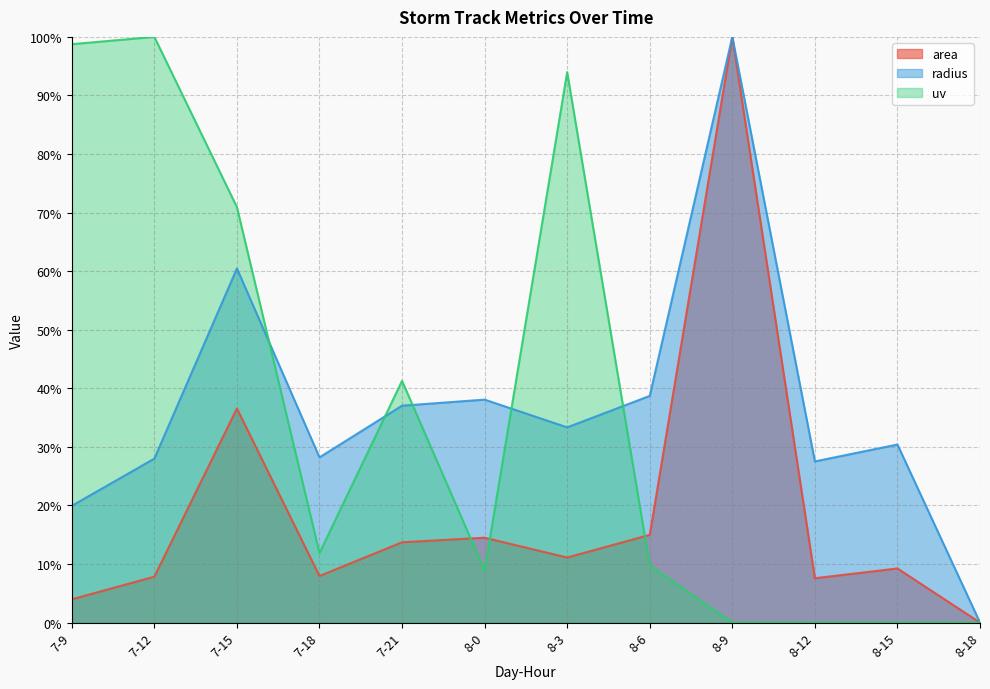

What is the sum of all radius values?

441.7